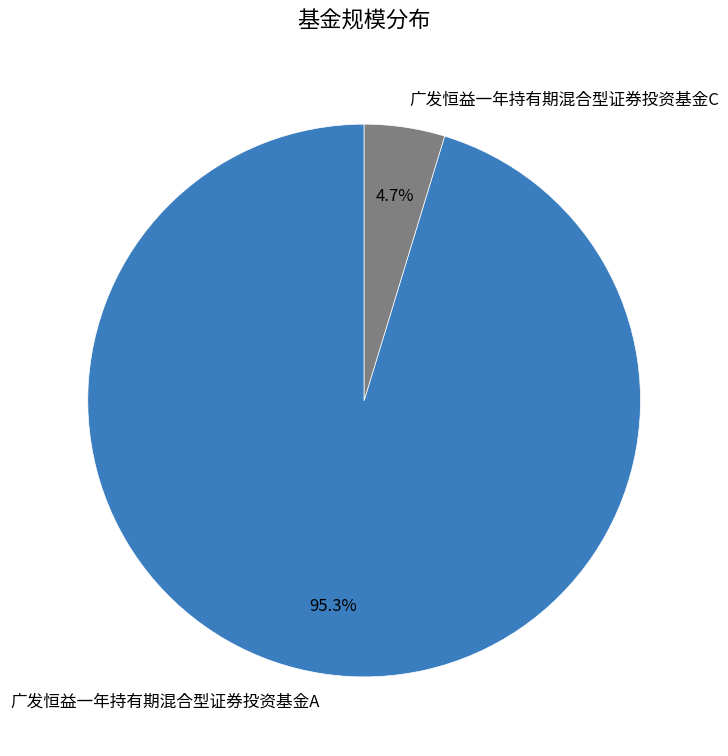

What percentage is the 广发恒益一年持有期混合型证券投资基金C slice, to the nearest percent?

5%